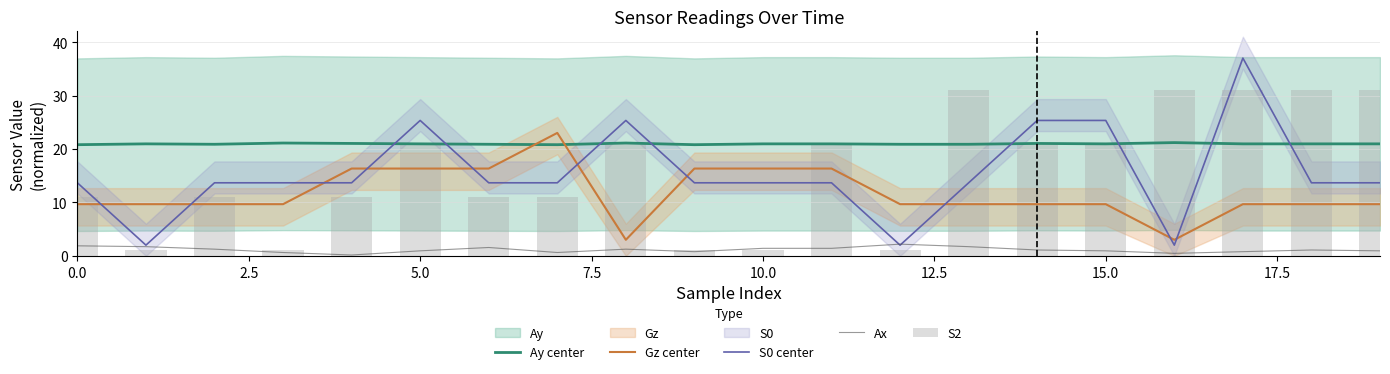

True or false: Ay center and Ax cross at least once.

False